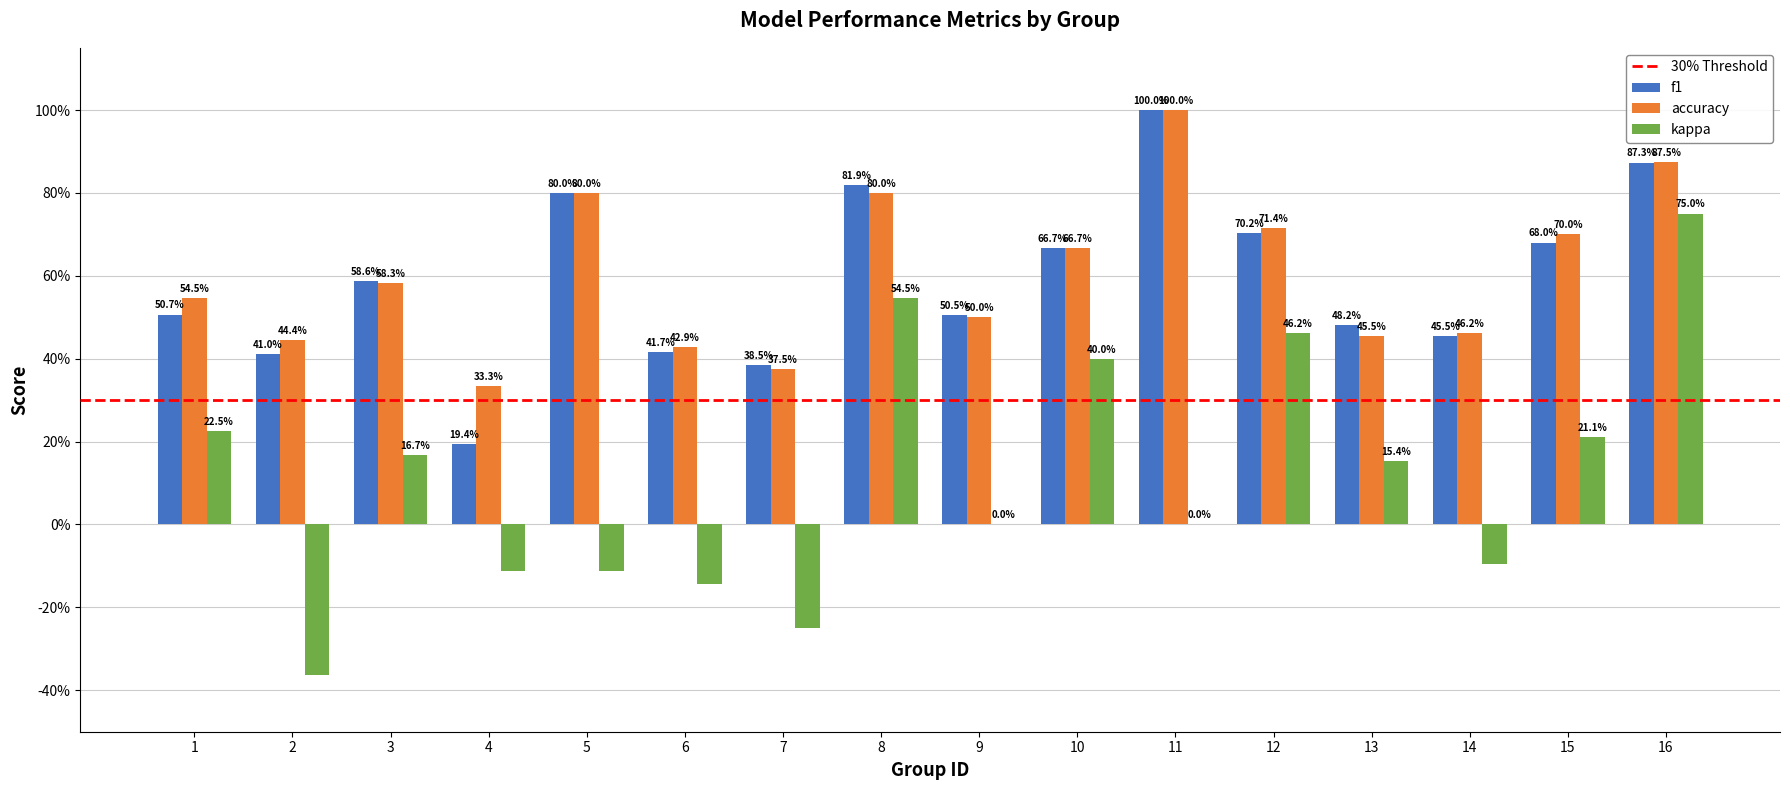

Between 8 and 11, which is larger?

11